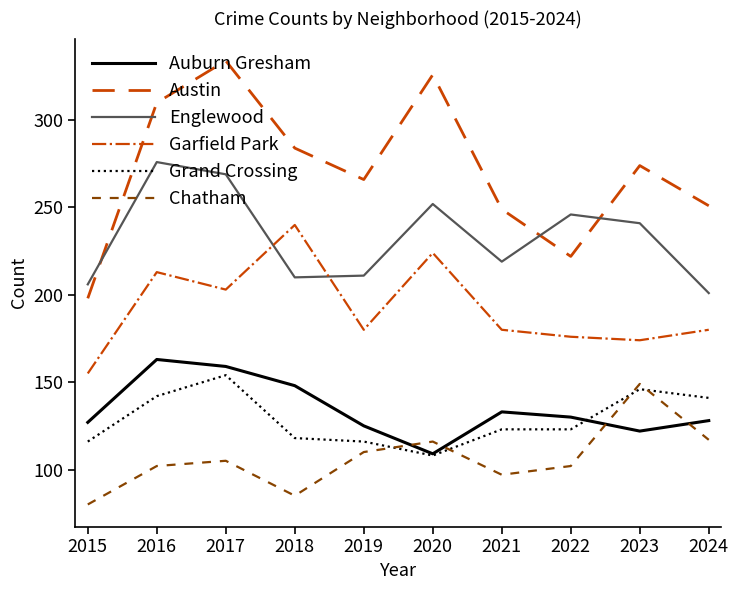

What is the greatest value displayed?

334